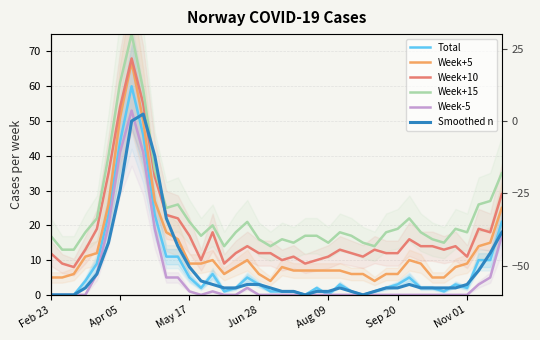

Is the value of Total at 32 greater than the value of Week-5 at 7?

No